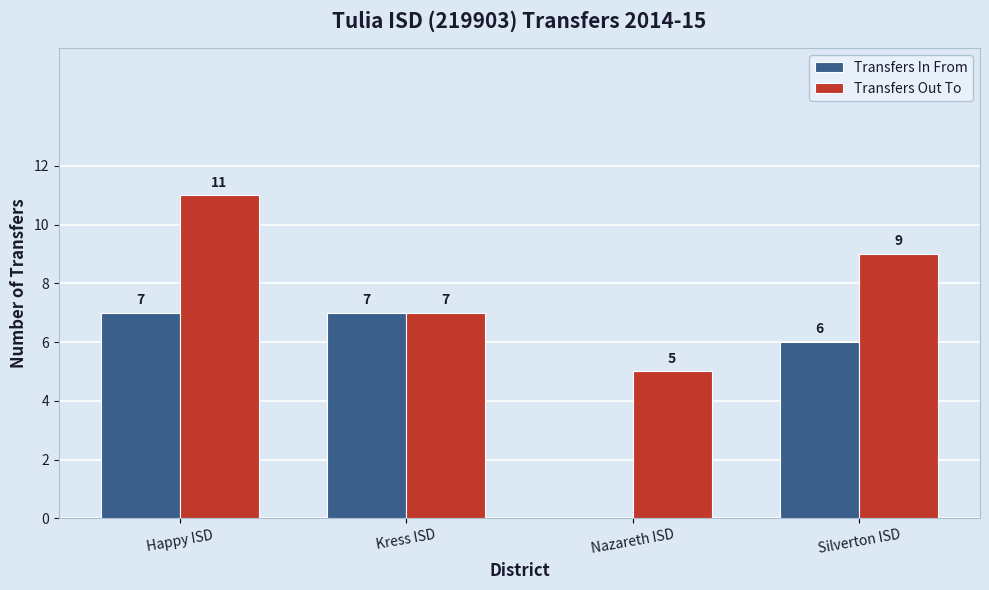

At which label is Transfers Out To closest to 8?

Kress ISD